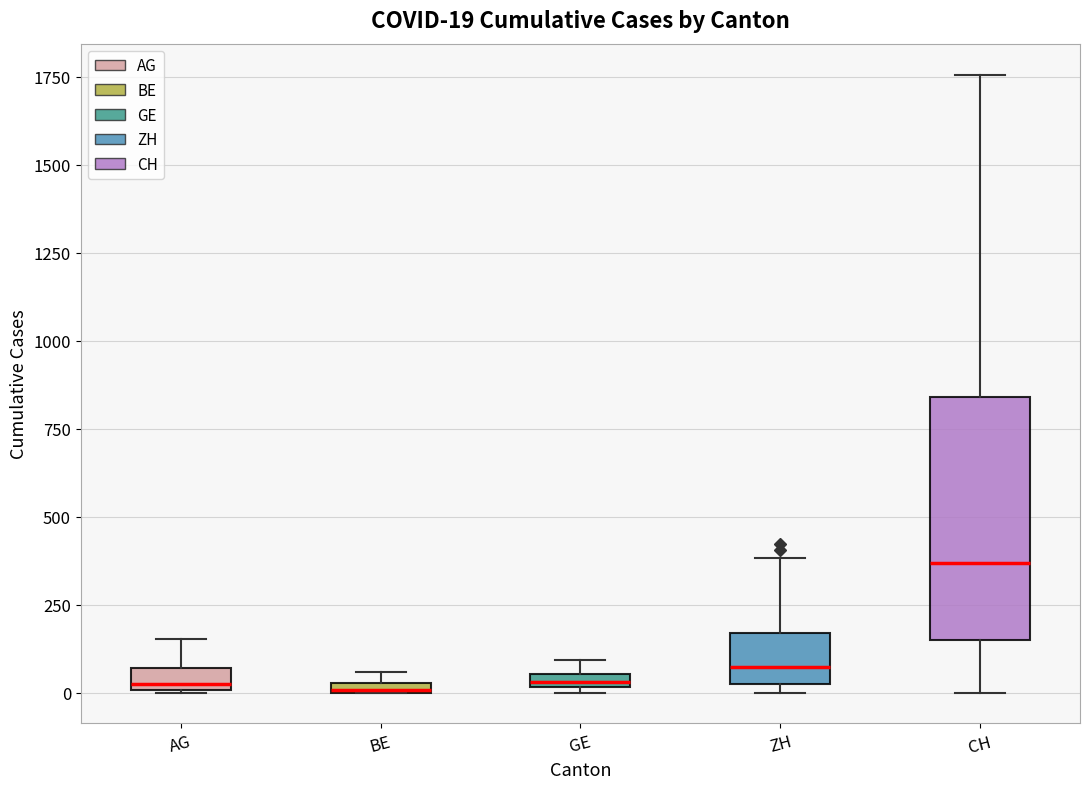

Which box has the highest median line?

CH